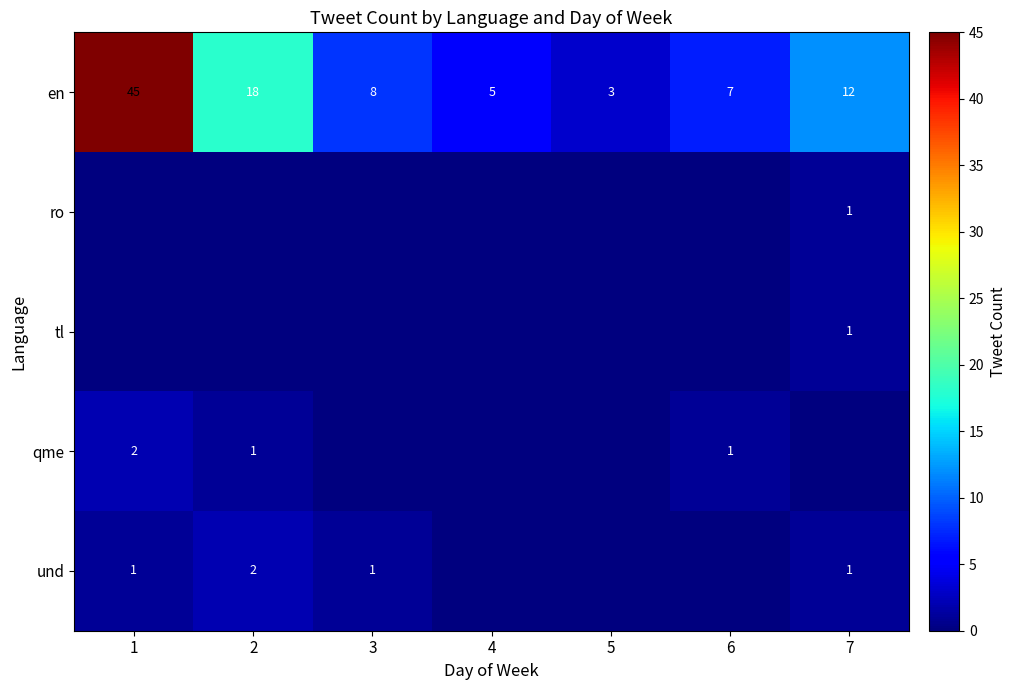

What is the difference between the maximum and second lowest values in the en series?

40